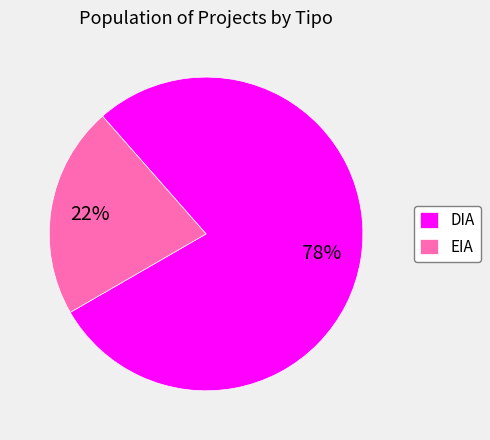

What percentage is the DIA slice, to the nearest percent?

78%